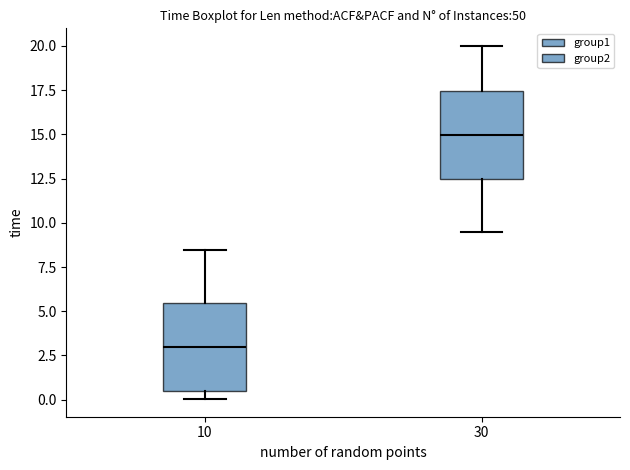

Where is the lower edge of the box at x = 10 on the y-axis? The values are not printed on the chart, so give them approximately, as read against the axis.

0.5